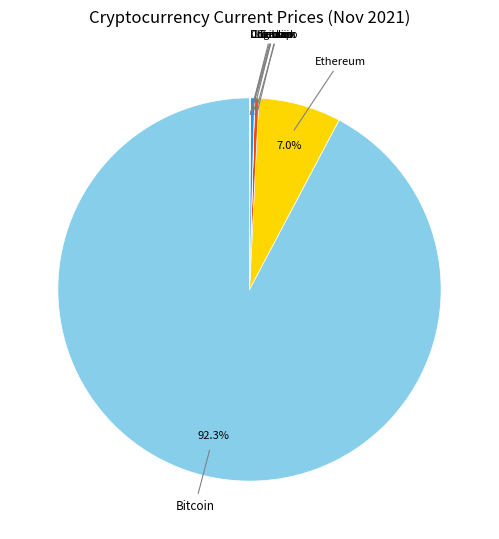

Which has a higher value, Solana or Bitcoin?

Bitcoin